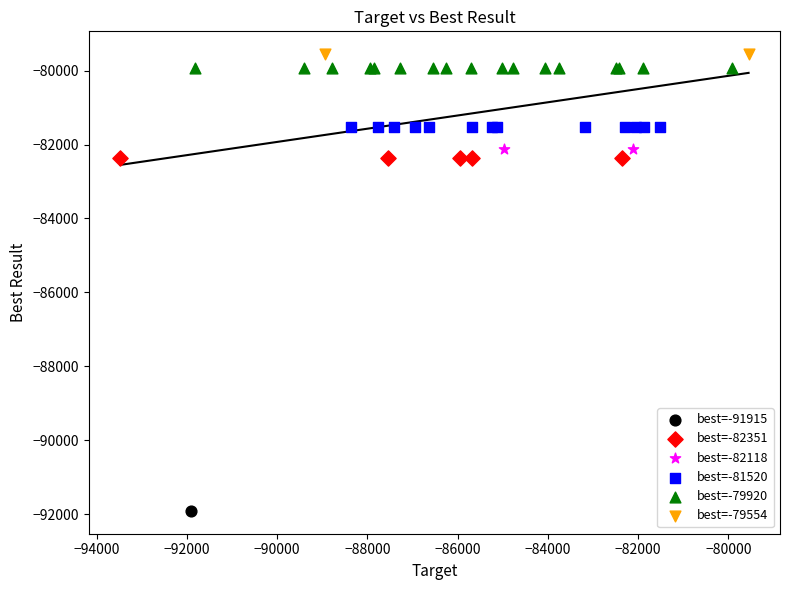

Which series contains the highest Y value?

best=-79554